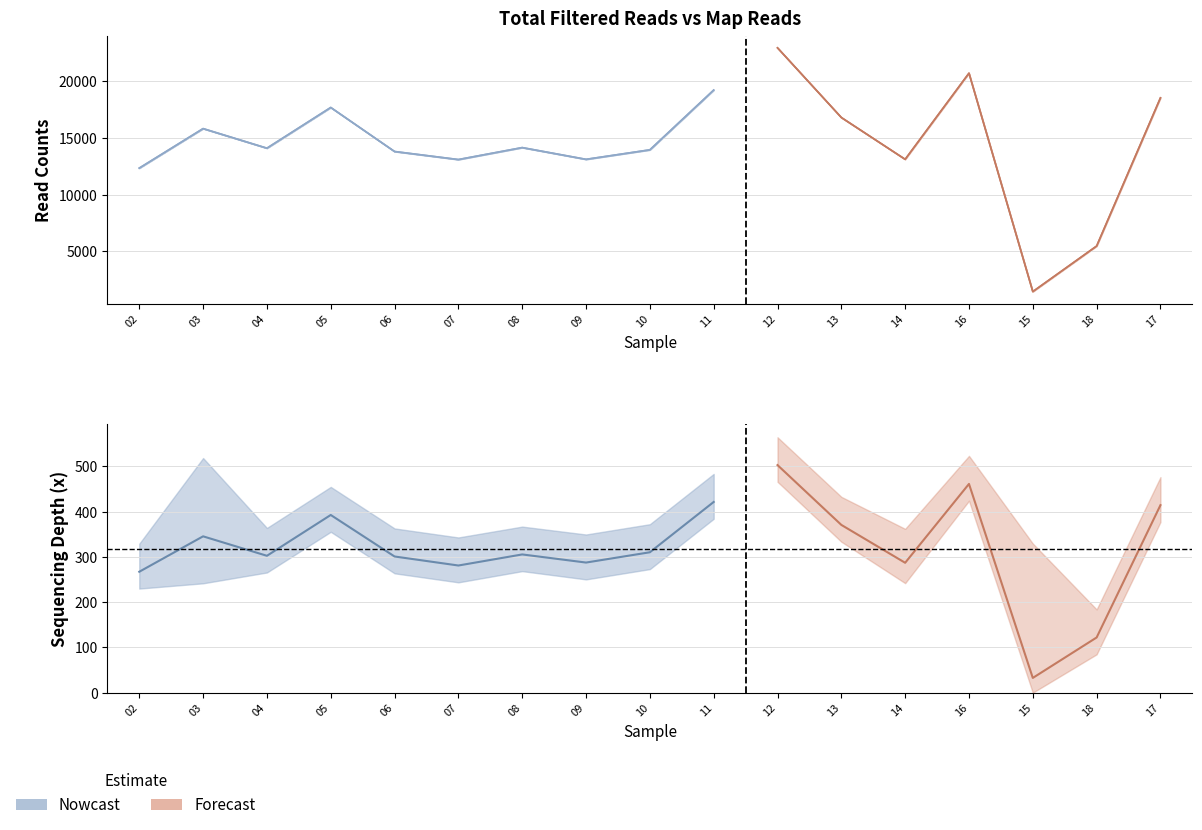

How many lines are shown in the chart?

4